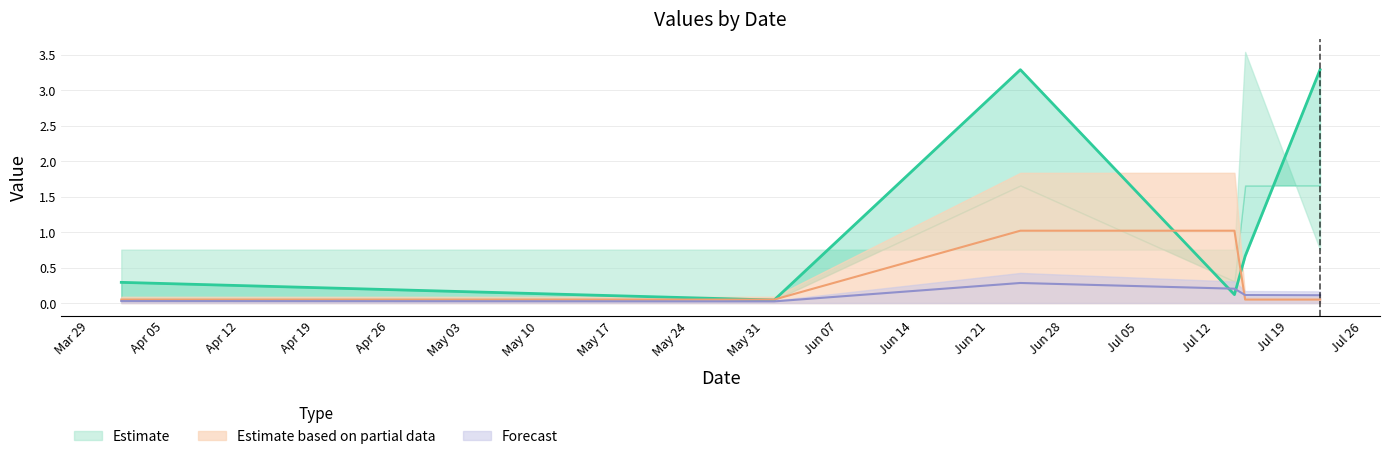

How many interior local valleys does the sum series have?

1